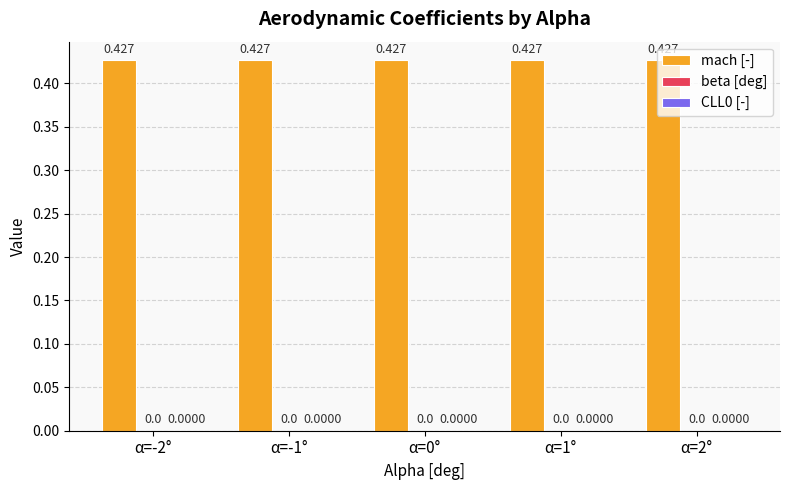

What is the total value across all series at α=1°?

0.4